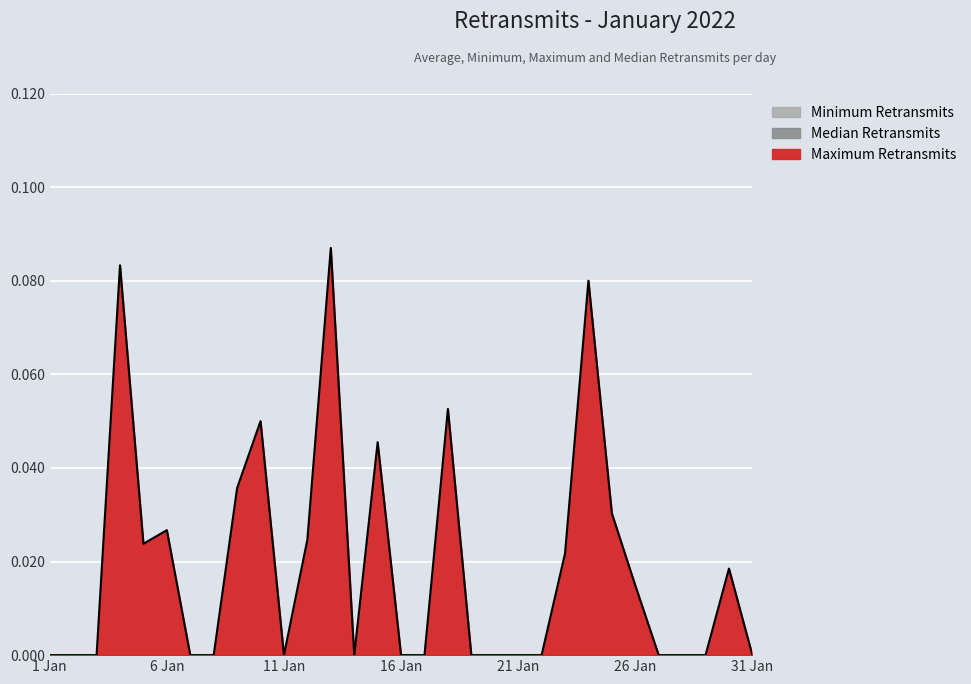

Rank the categories by Median Retransmits value from highest to lowest.

1 Jan, 2 Jan, 3 Jan, 4 Jan, 5 Jan, 6 Jan, 7 Jan, 8 Jan, 9 Jan, 10 Jan, 11 Jan, 12 Jan, 13 Jan, 14 Jan, 15 Jan, 16 Jan, 17 Jan, 18 Jan, 19 Jan, 20 Jan, 21 Jan, 22 Jan, 23 Jan, 24 Jan, 25 Jan, 26 Jan, 27 Jan, 28 Jan, 29 Jan, 30 Jan, 31 Jan